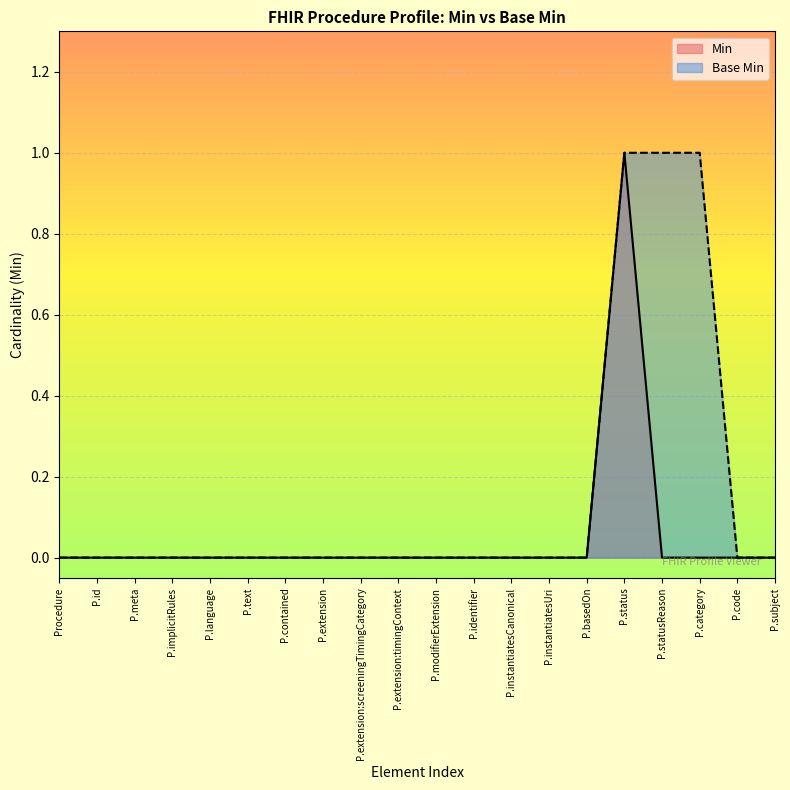

True or false: Min and Base Min cross at least once.

False